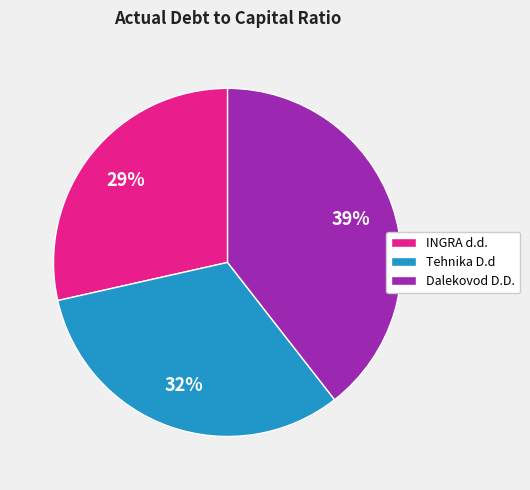

Is there any slice that represents more than half of the pie?

No